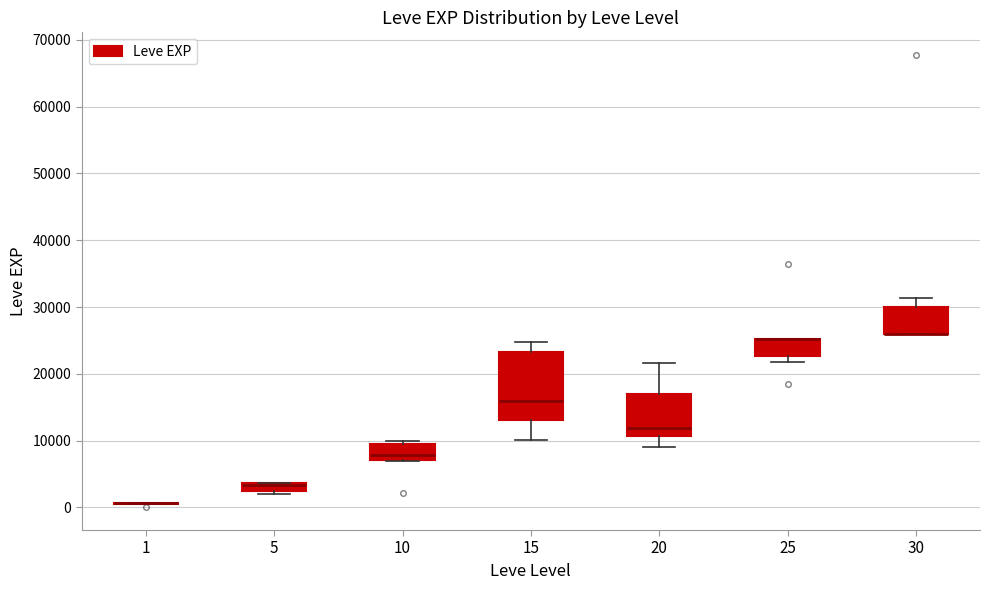

Which box is the tallest, from its lower edge to its upper edge?

15